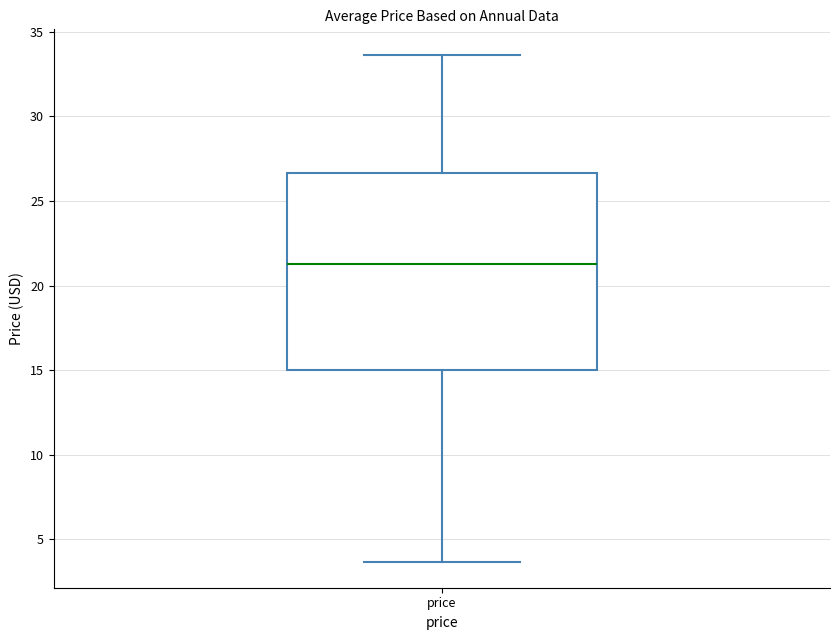

Read this box plot against the y-axis: the position of the median line, the range covered by the box, and the ends of both whiskers. The values are not printed on the chart, so give them approximately, as read against the axis.

median 21.5, box 15.0 to 26.5, whiskers 3.5 to 33.5